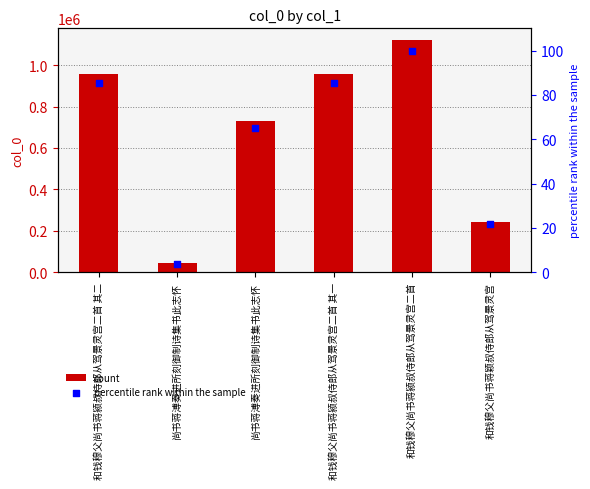

Which series reaches the minimum Y coordinate?

percentile rank within the sample